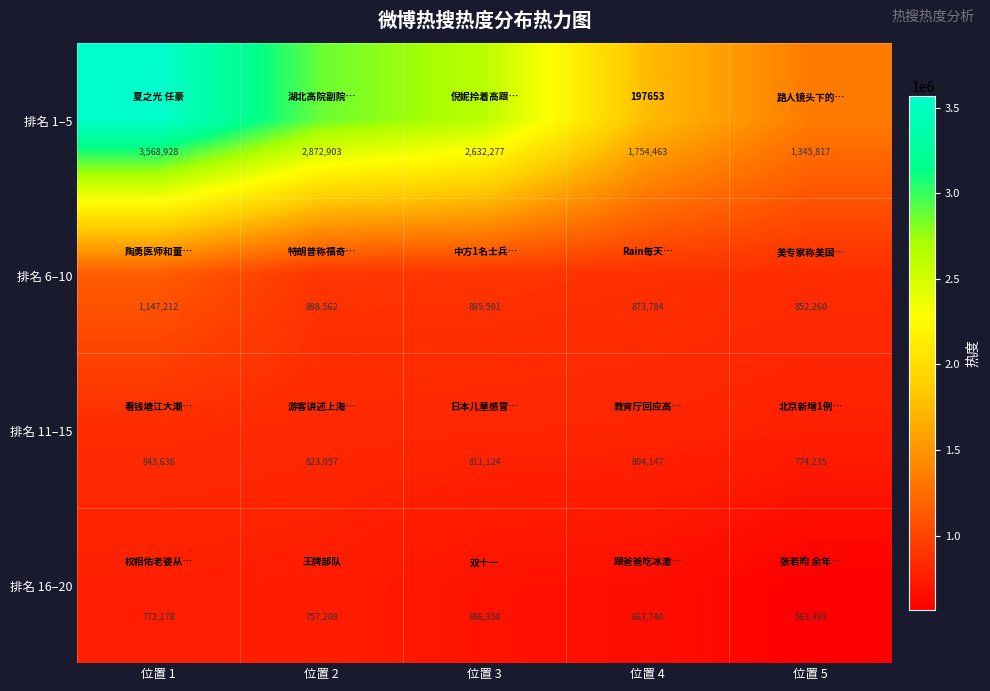

How many values in the 排名 16–20 series are below 686358?

2